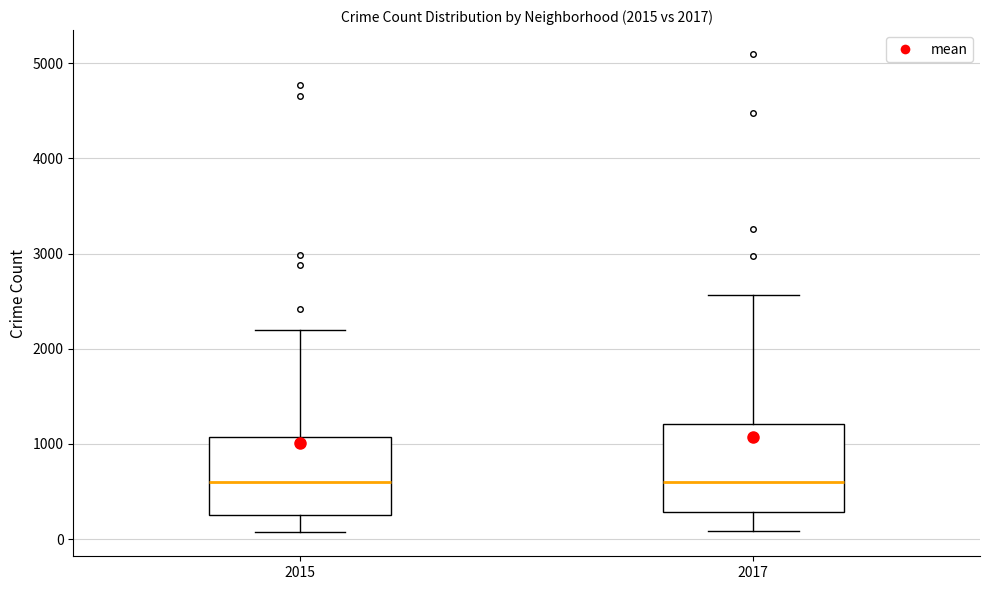

Comparing the boxes themselves (not the whiskers), which one is the tallest?

2017